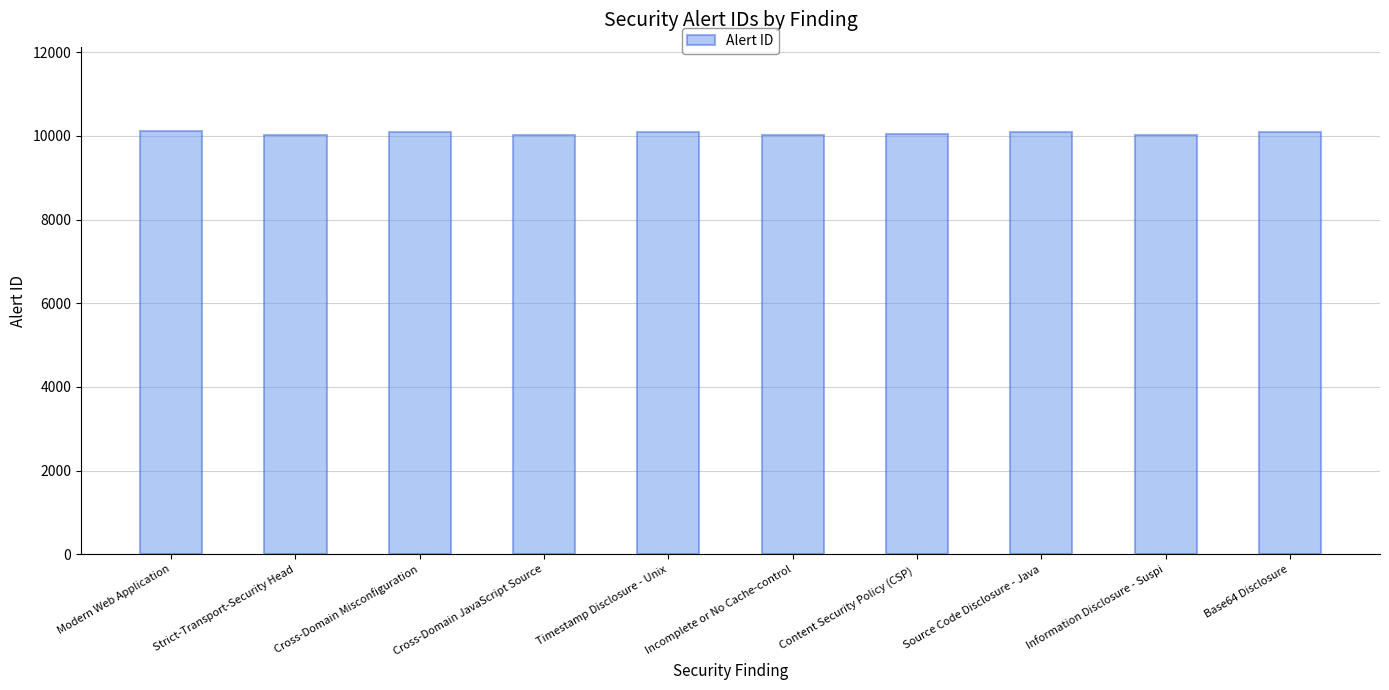

Is it true that the value at Base64 Disclosure is 14336?

False